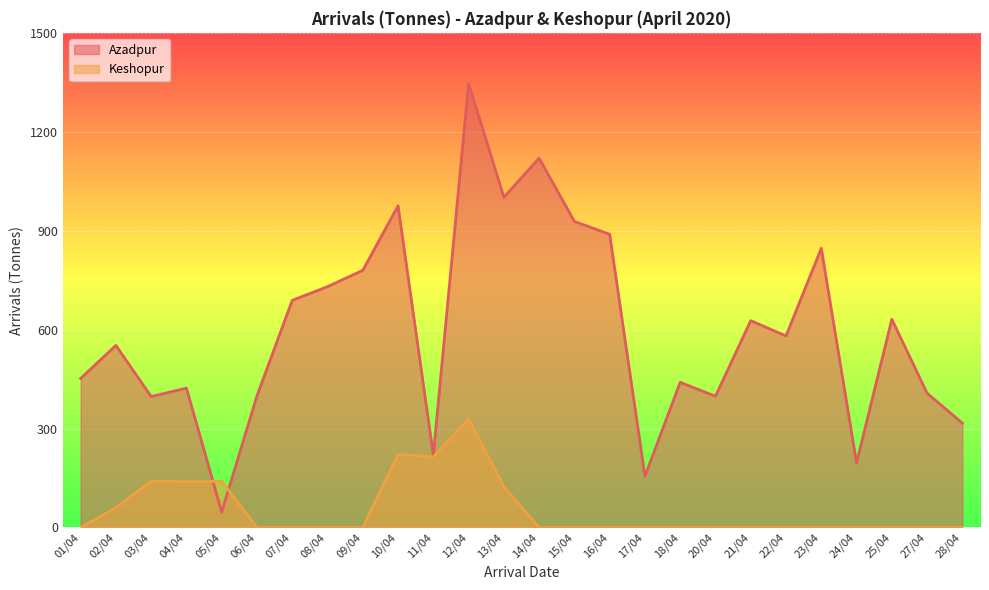

How many lines are shown in the chart?

2